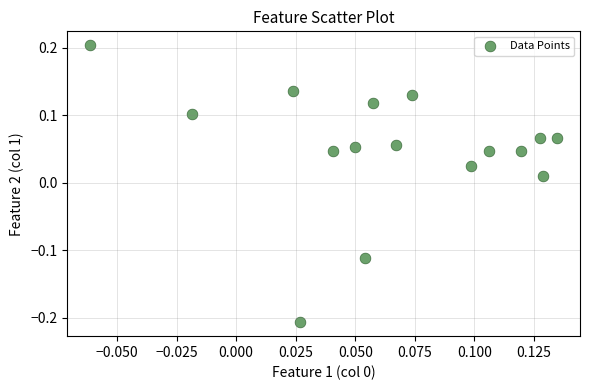

How many data points are displayed?

16